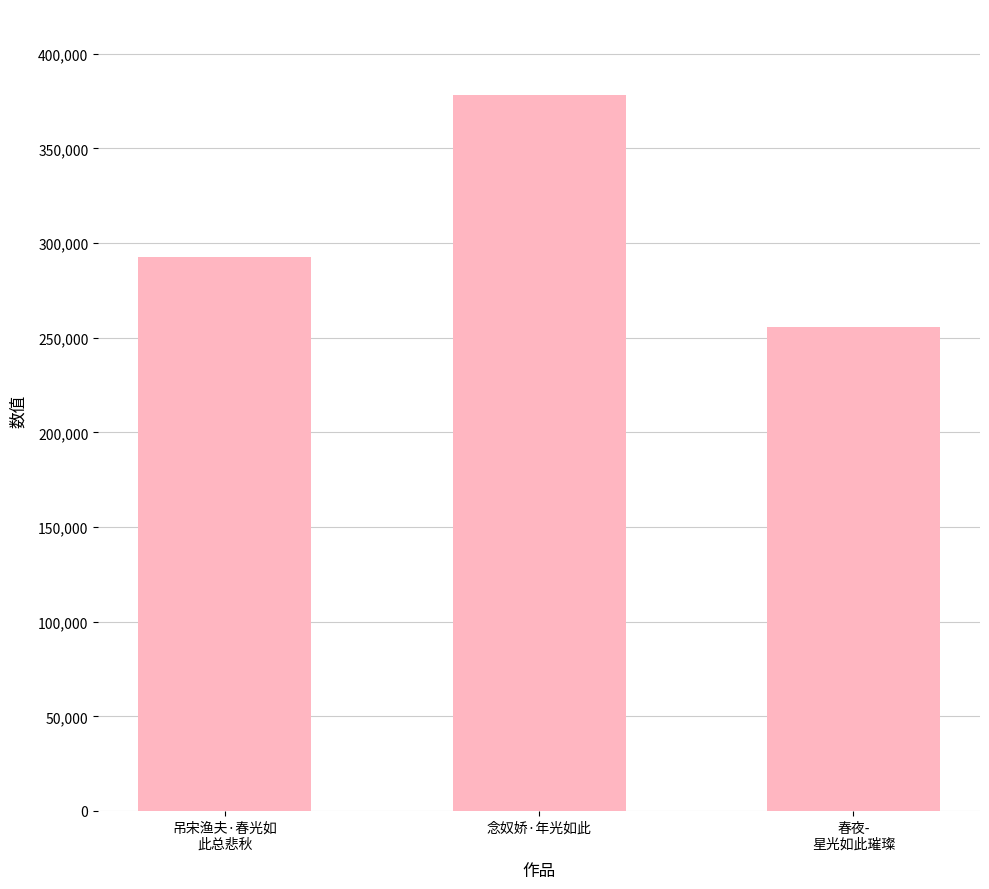

What is the sum of the values at 春夜-
星光如此璀璨 and 念奴娇·年光如此?

633911